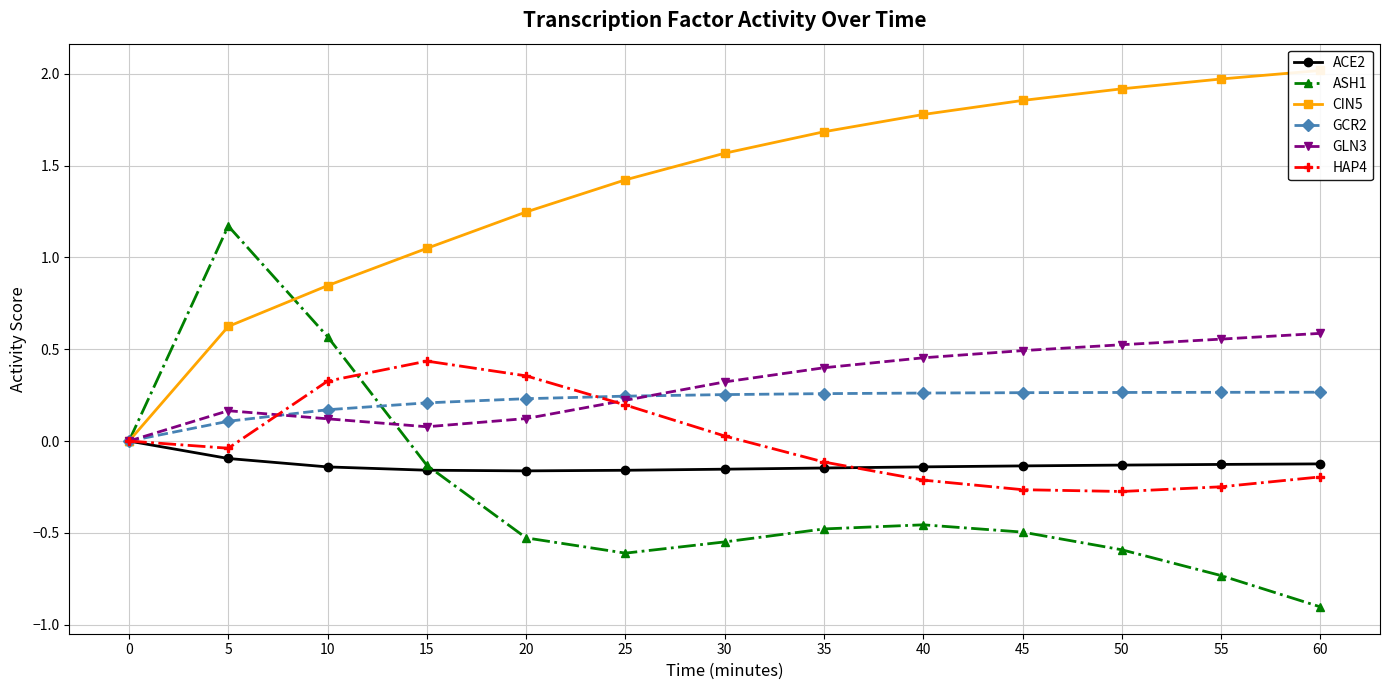

What are all the series names shown in the legend?

ACE2, ASH1, CIN5, GCR2, GLN3, HAP4